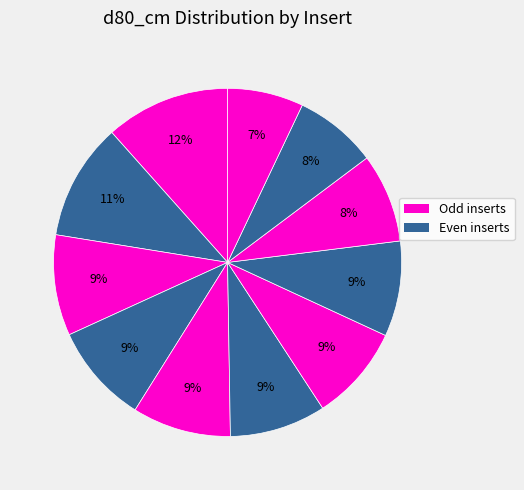

How many segments does this pie chart have?

11